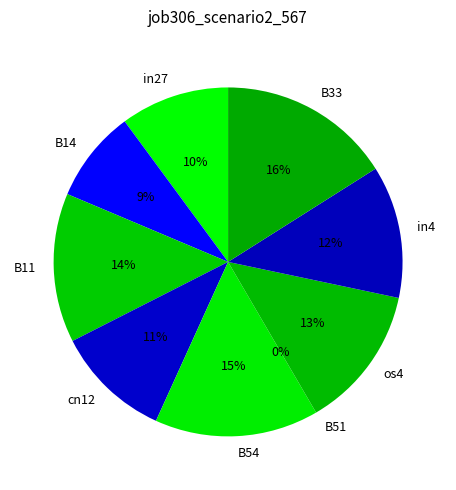

Which category has the biggest portion of the pie?

B33